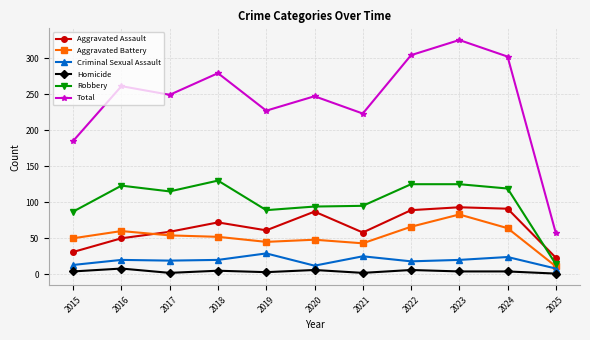

At which category does Robbery reach its first local valley?

2017